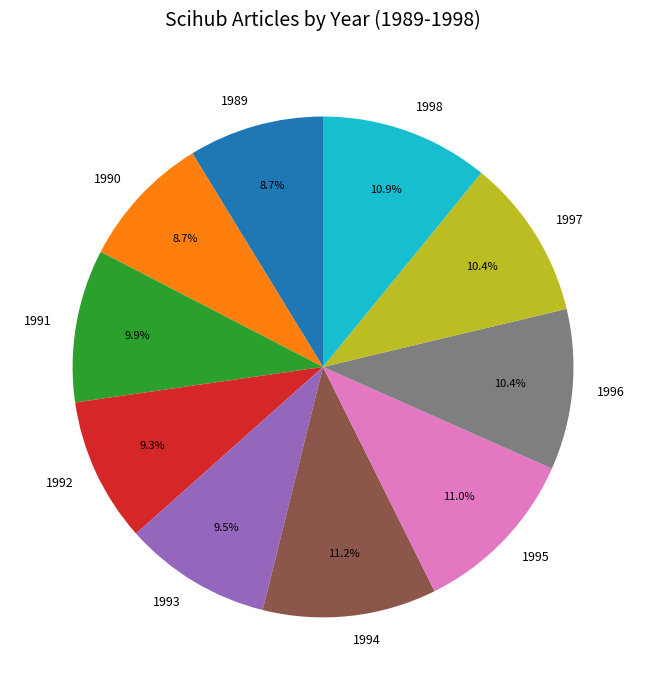

What percentage is NOT represented by 1996?

89.6%